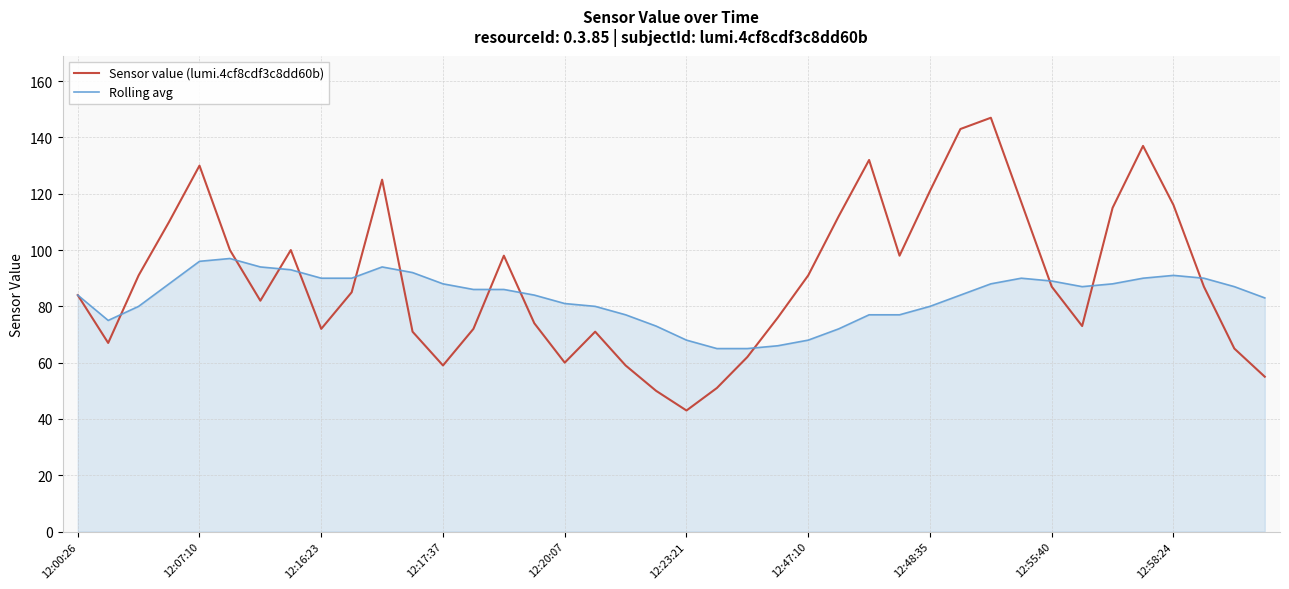

What is the greatest value displayed?

147